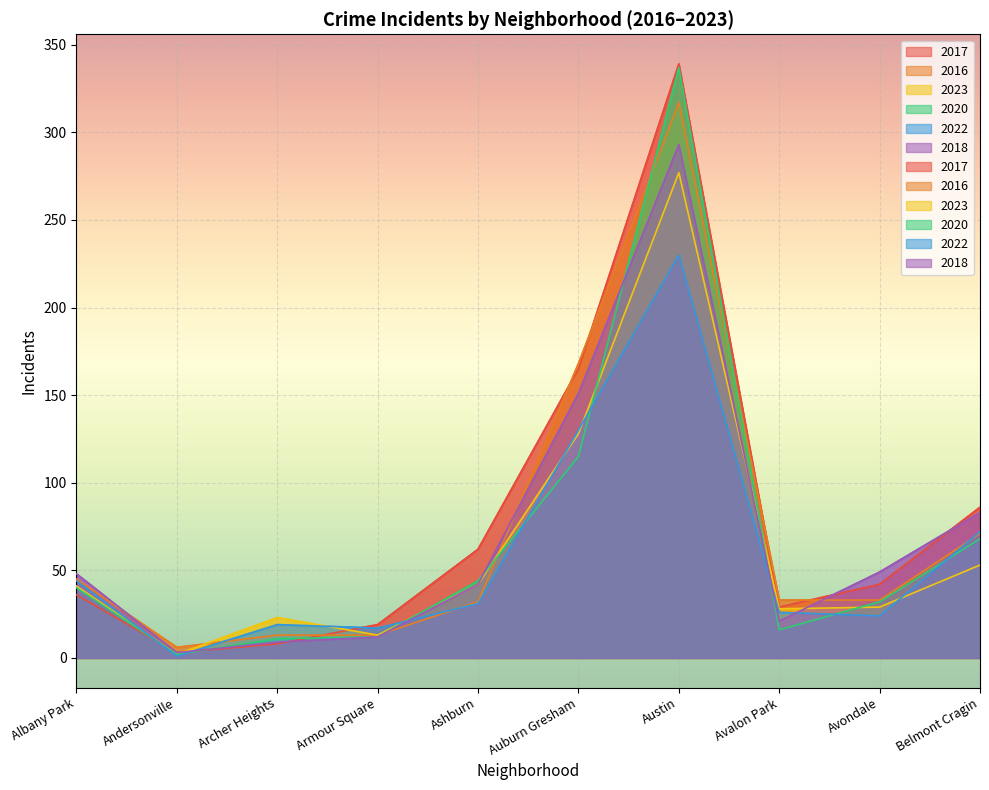

What position from the left is Avalon Park?

8